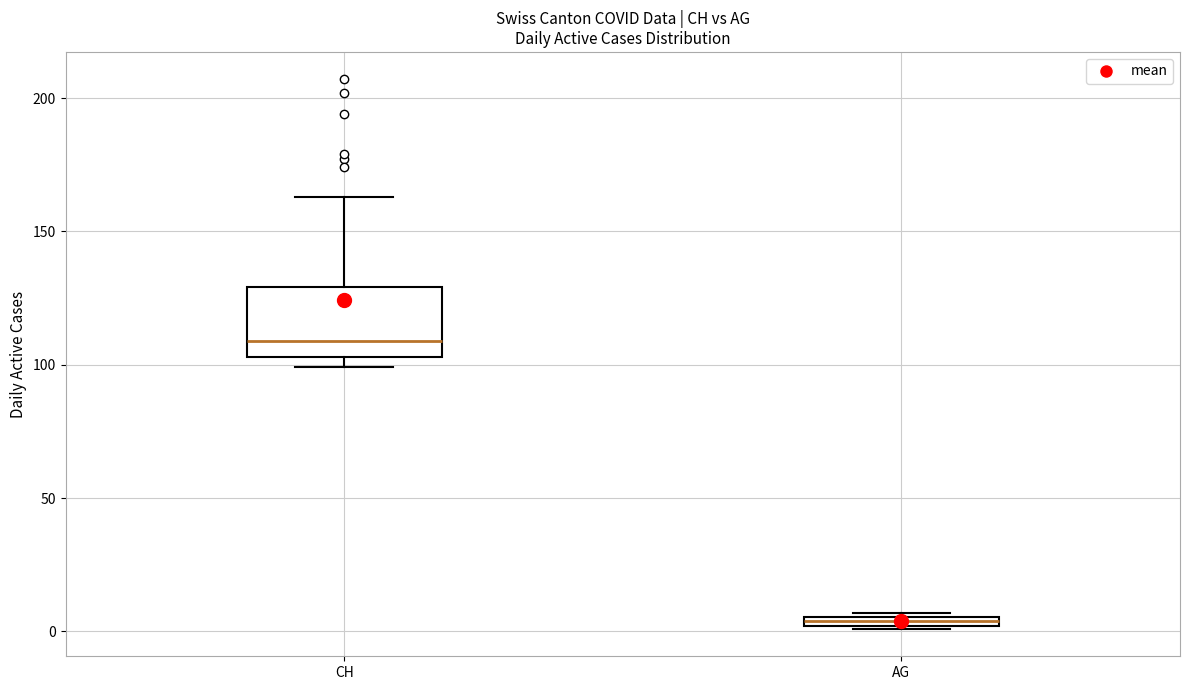

Where is the upper edge of the box for AG on the y-axis? The values are not printed on the chart, so give them approximately, as read against the axis.

5